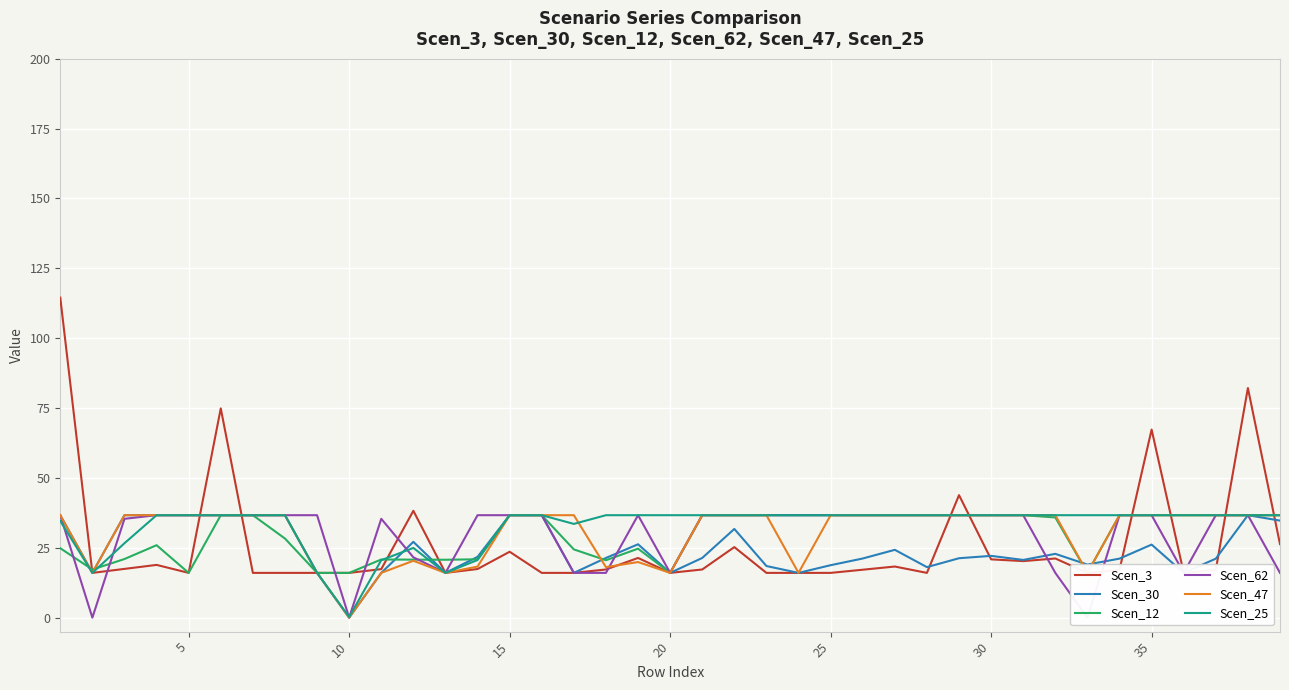

The Scen_25 series shows 15.5 at 35. True or false?

False